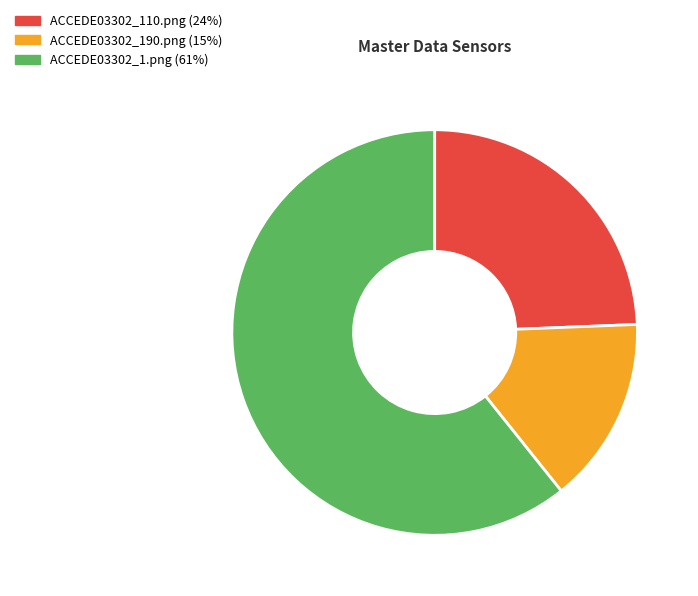

Which has a higher value, ACCEDE03302_1.png or ACCEDE03302_110.png?

ACCEDE03302_1.png